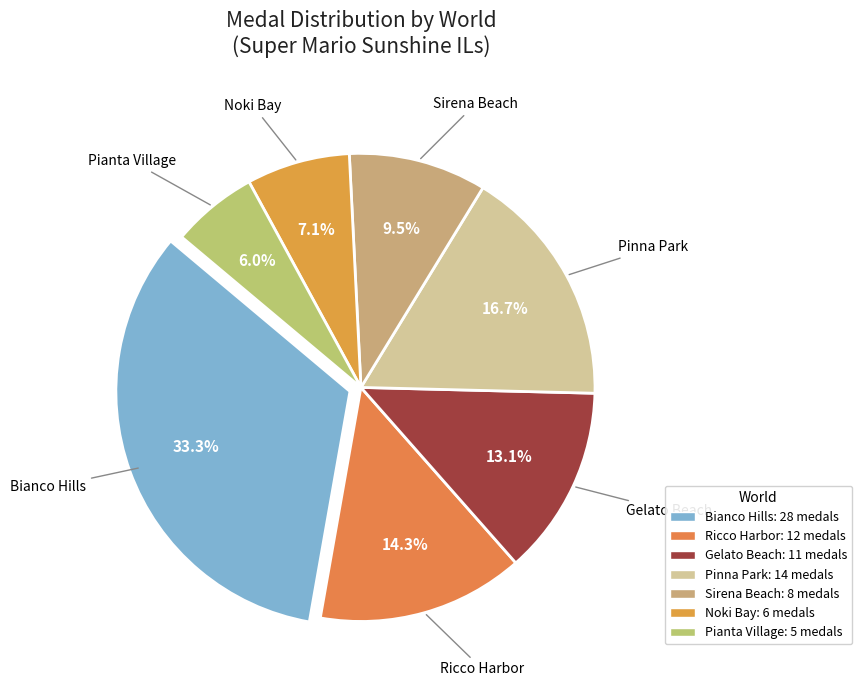

What percentage is NOT represented by Sirena Beach?

90.5%